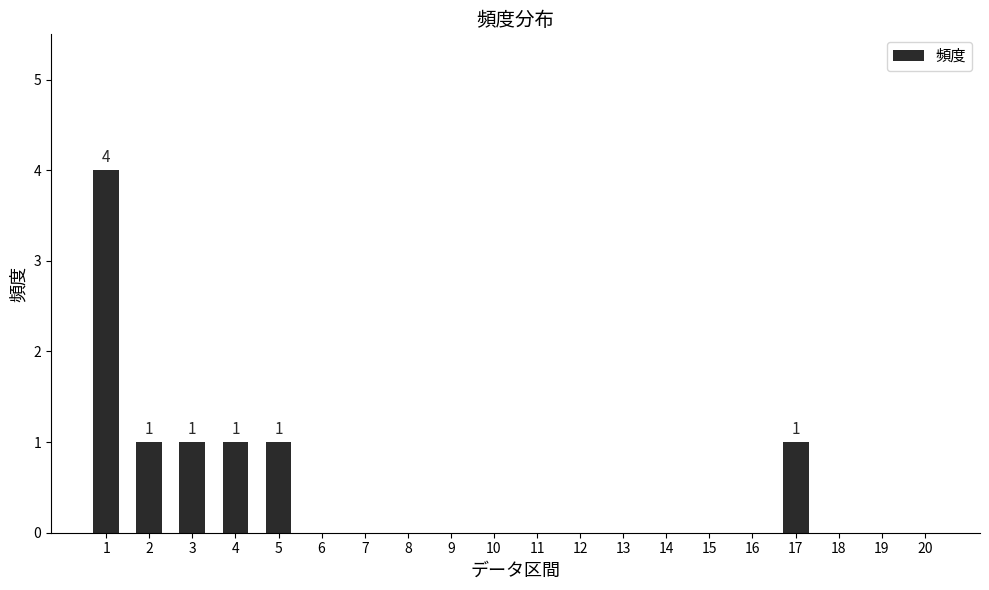

The chart shows a value of -1 at 7. True or false?

False